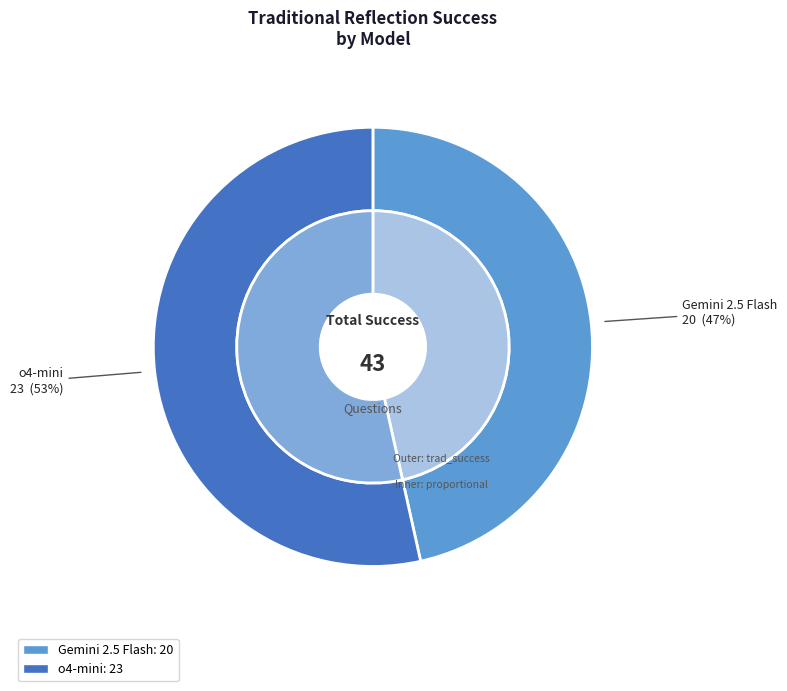

What is the majority slice?

o4-mini-2025-04-16